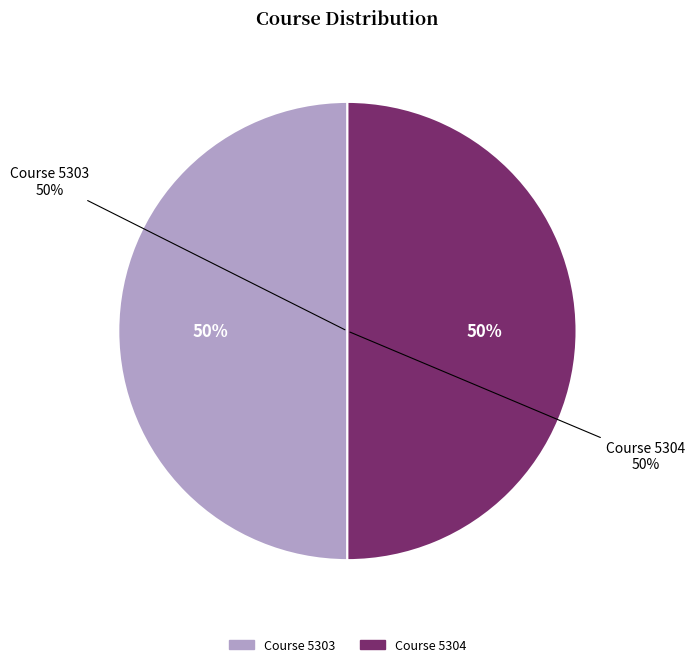

Which has a higher value, Course 5304 or Course 5303?

Course 5304